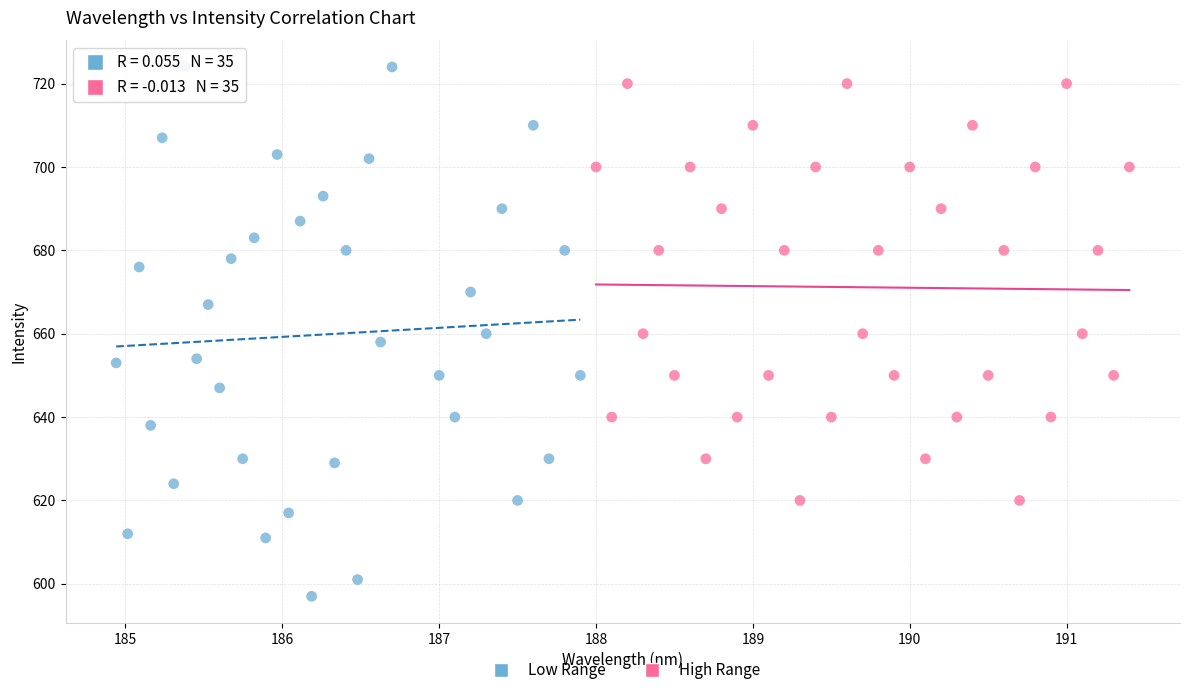

Which series has the largest Y range (max minus min)?

Low Range